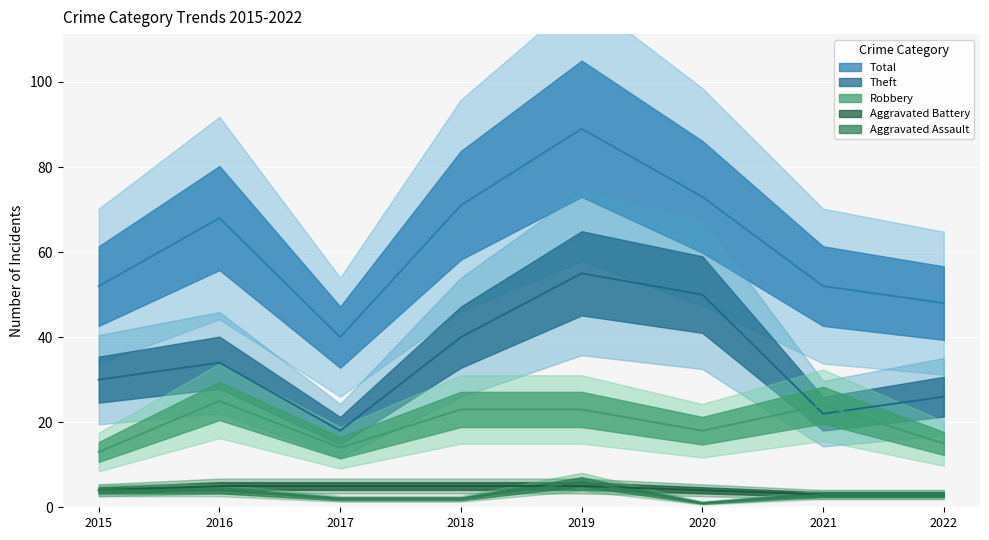

Where is the first local maximum for Total?

2016